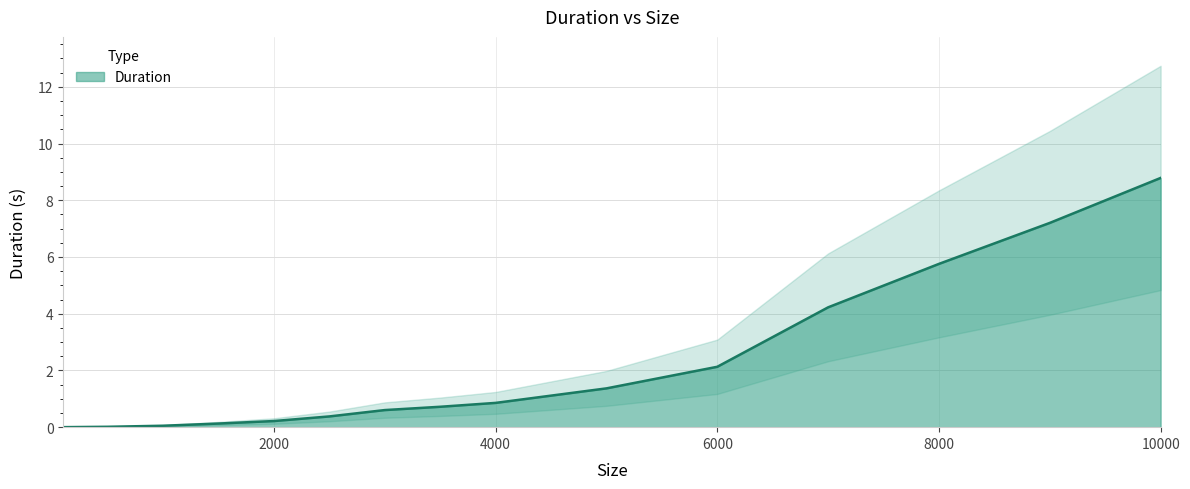

At which category does the chart reach its peak across all series?

10000